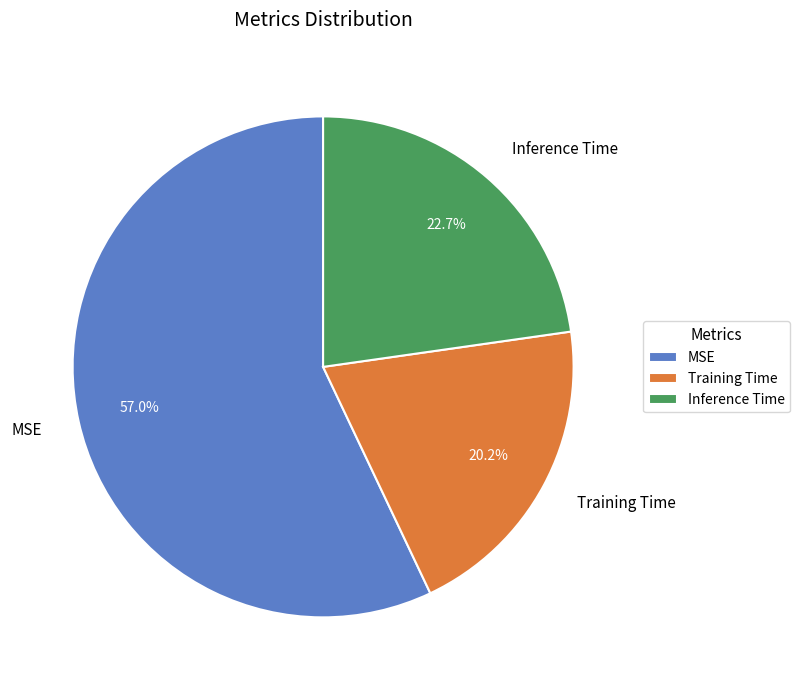

What is the smallest slice in the pie chart?

Training Time